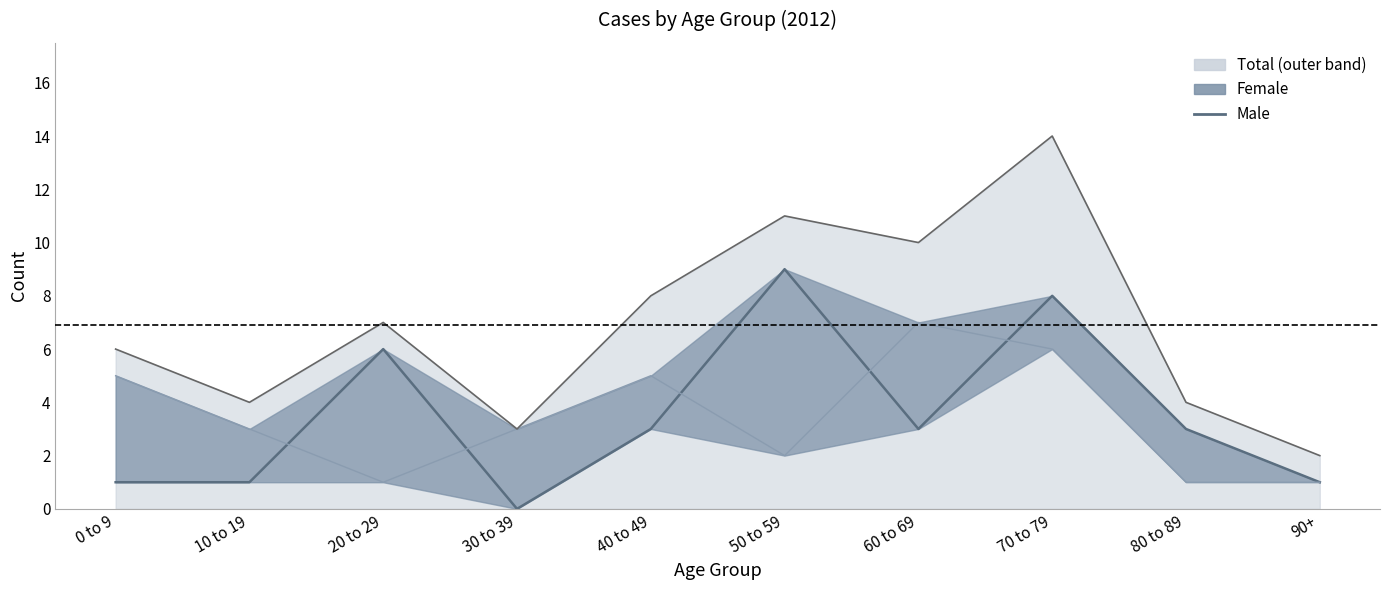

What is the change in value from 20 to 29 to 90+?

-5